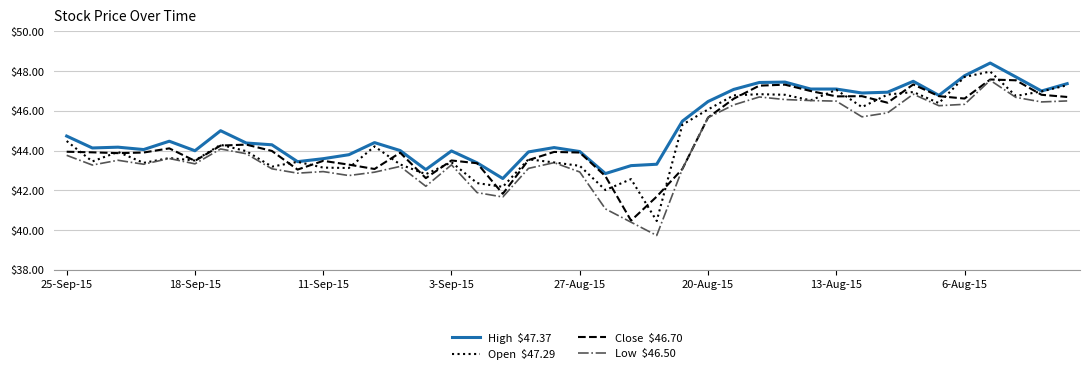

What is the maximum value shown in the chart?

48.4